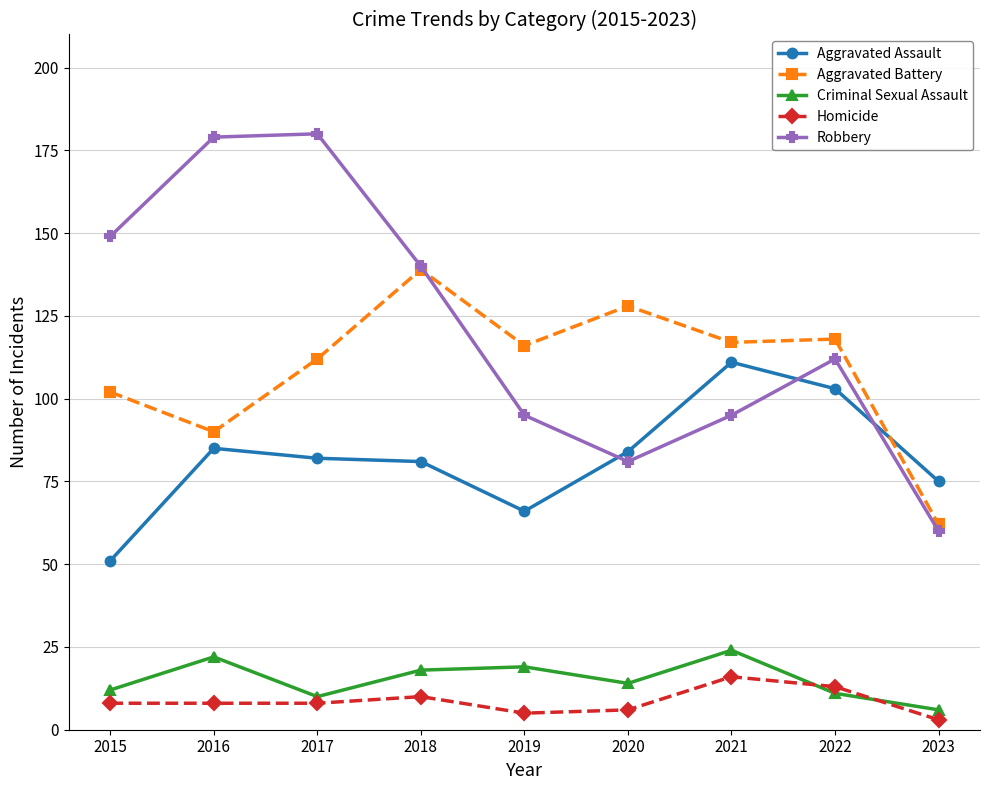

What is the sum of all Aggravated Battery values?

984